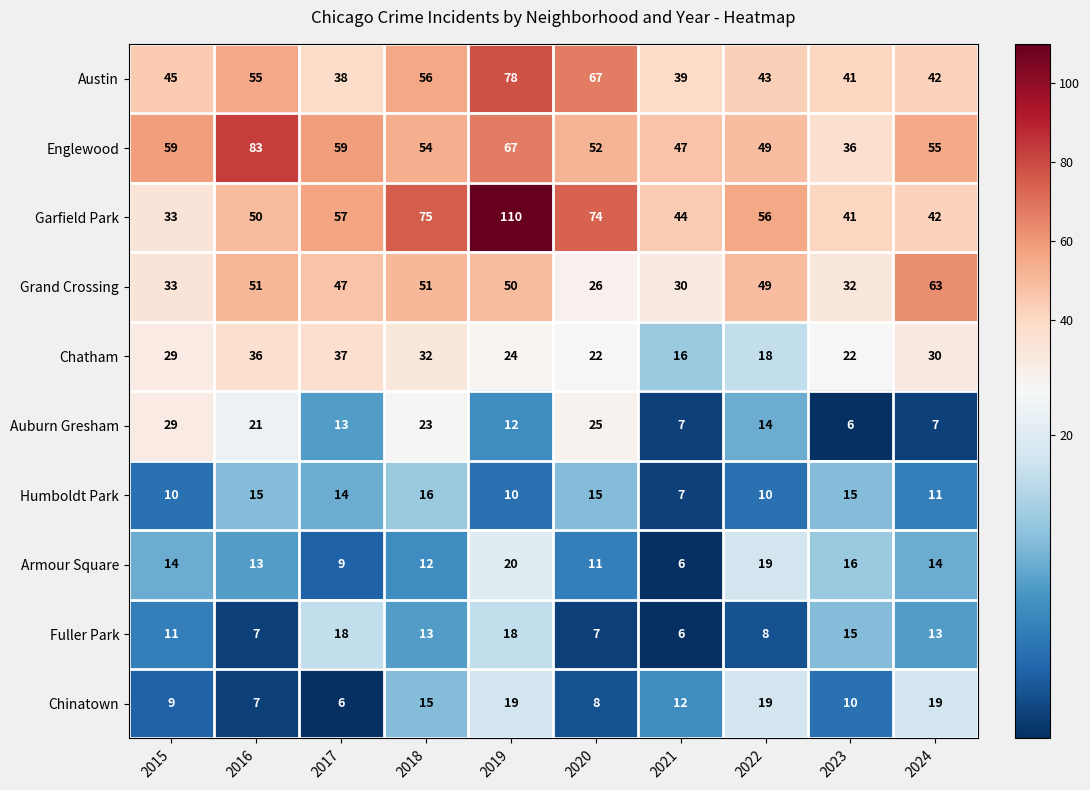

Which series changed the most between 2017 and 2019?

Garfield Park